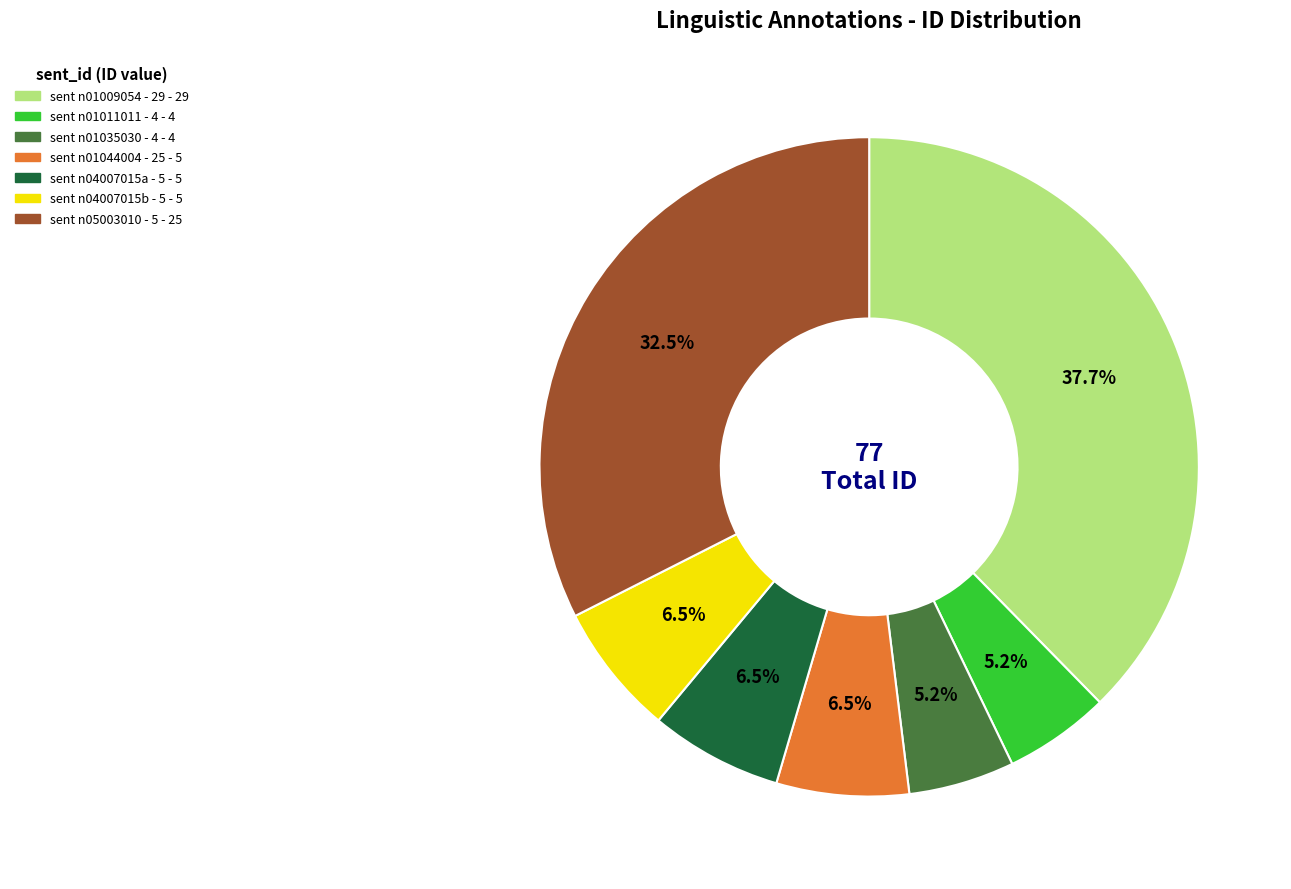

Does any single category account for the majority?

No